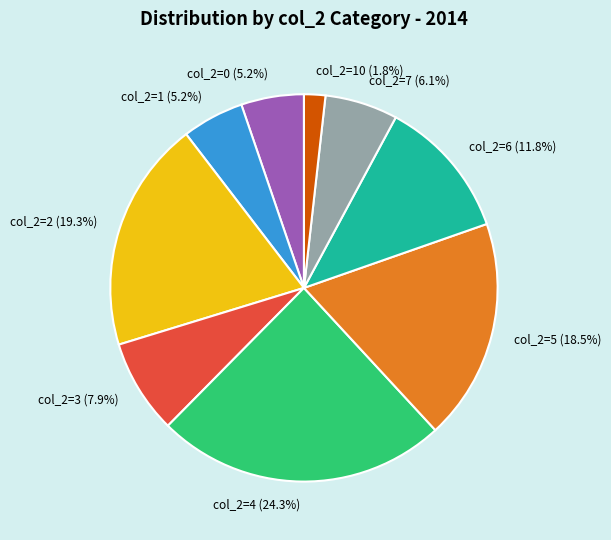

Which slice is the largest?

col_2=4